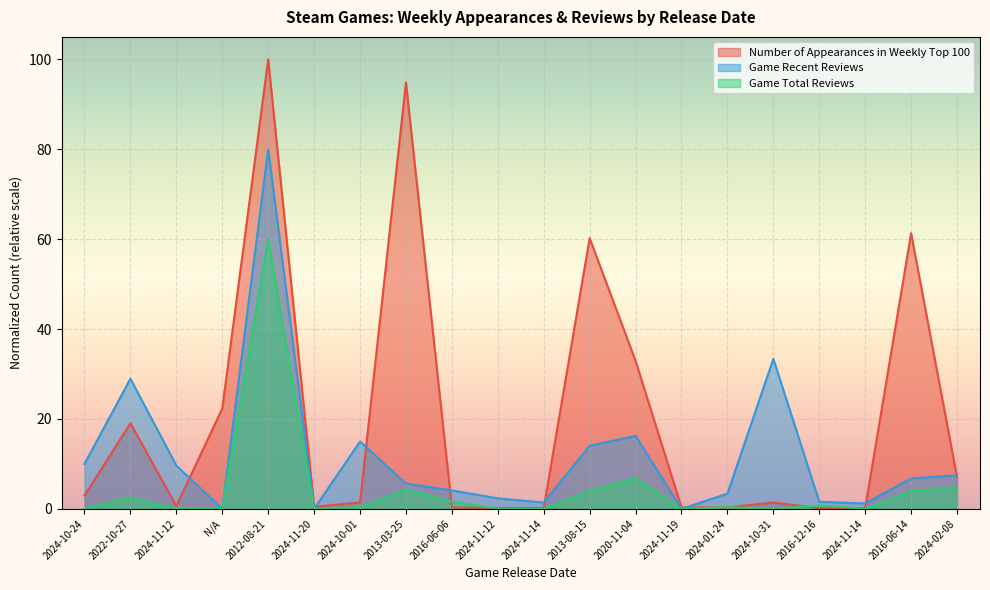

List the labels in order of Game Recent Reviews value, smallest first.

N/A, 2024-11-20, 2024-11-19, 2024-11-14, 2024-11-14, 2016-12-16, 2024-11-12, 2024-01-24, 2016-06-06, 2013-03-25, 2016-06-14, 2024-02-08, 2024-11-12, 2024-10-24, 2013-08-15, 2024-10-01, 2020-11-04, 2022-10-27, 2024-10-31, 2012-08-21